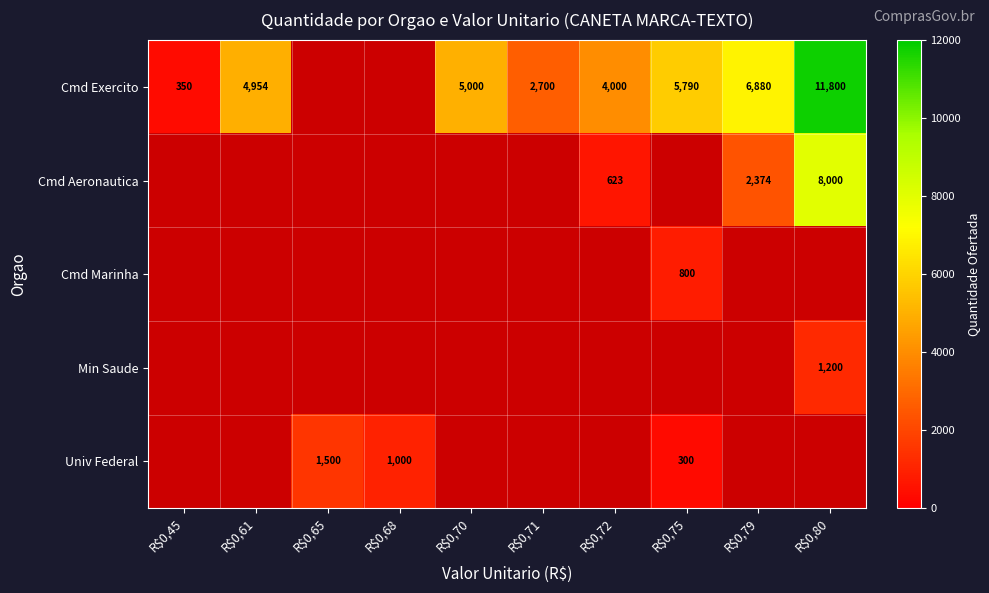

Is it true that Cmd Exercito equals 6972 at R$0,72?

False